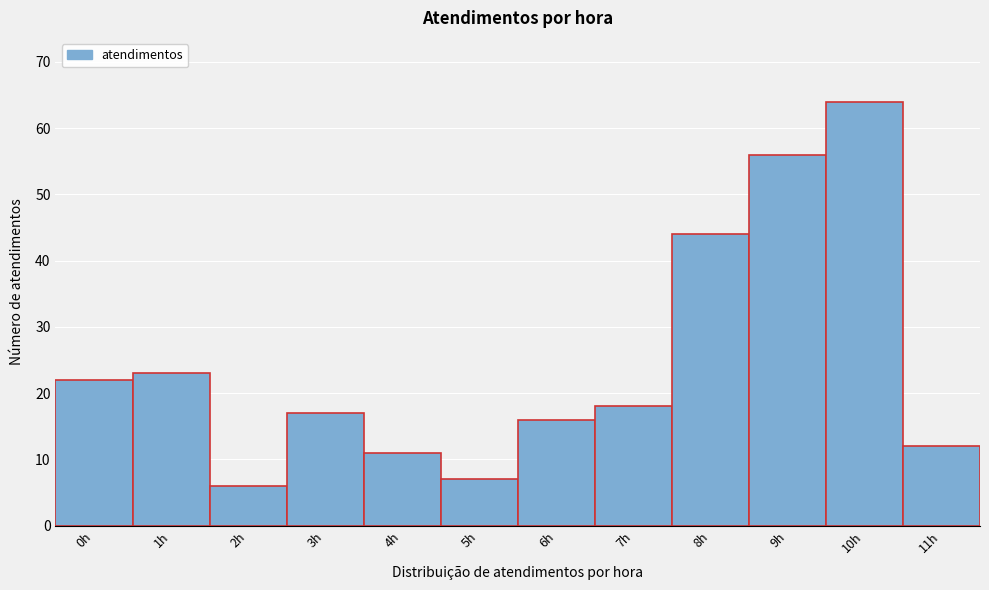

How tall is the bar that spans -0.5 to 0.5 on the x-axis? The values are not printed on the chart, so give them approximately, as read against the axis.

22